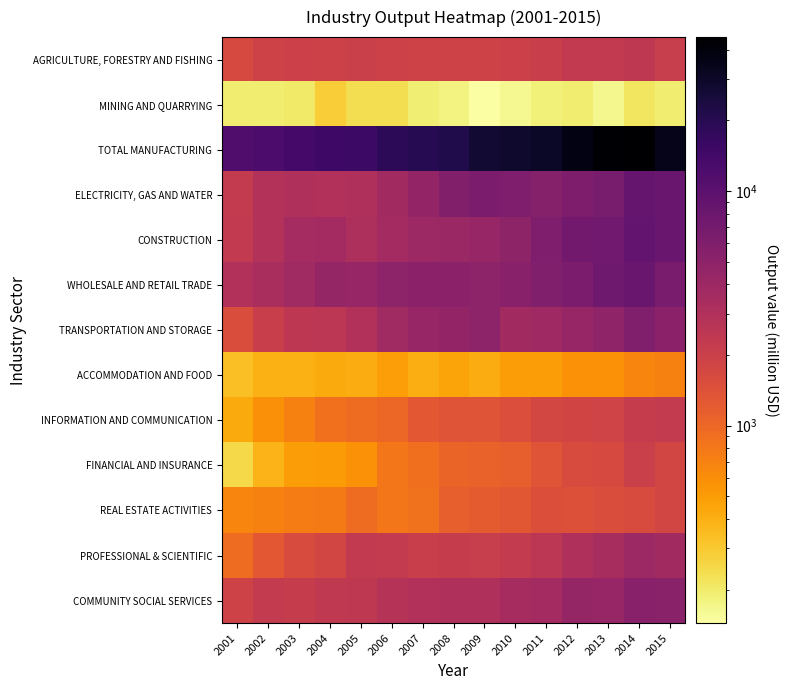

Between 2002 and 2011, which series saw the biggest shift?

TOTAL MANUFACTURING